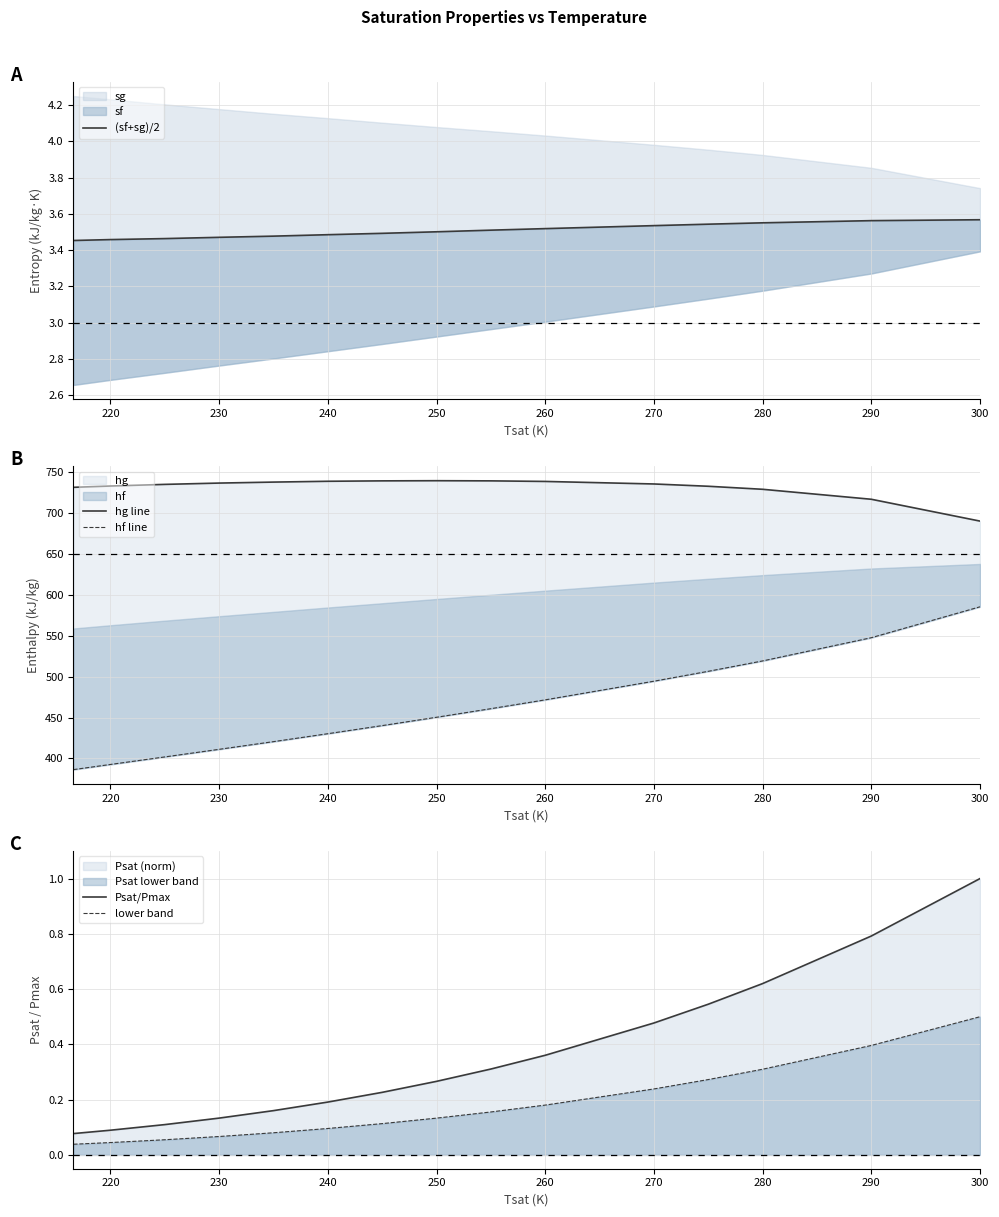

At which label does lower band reach its peak?

300